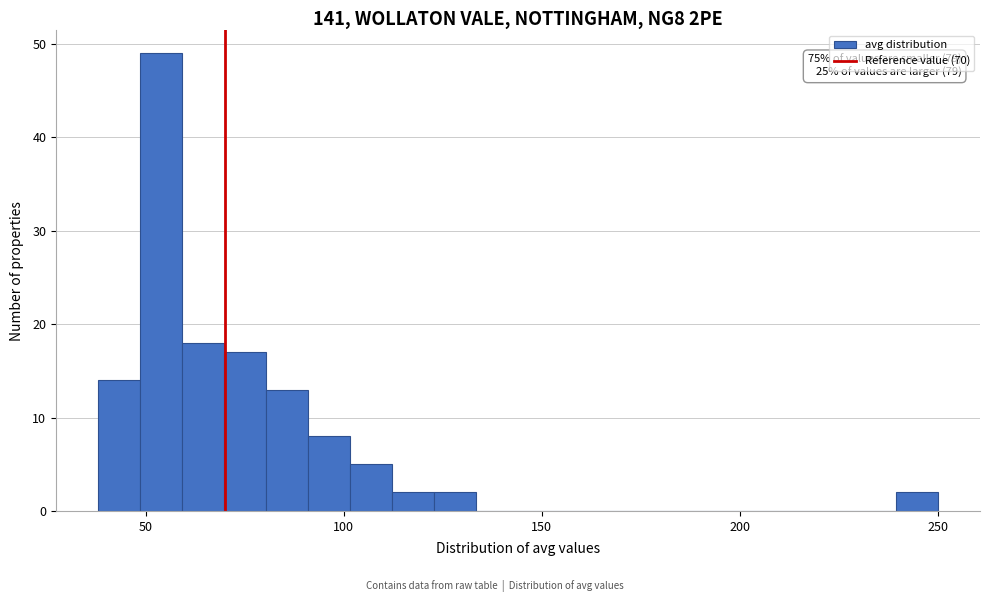

Read against the x-axis, roughly where is the centre of the tallest bar?

55